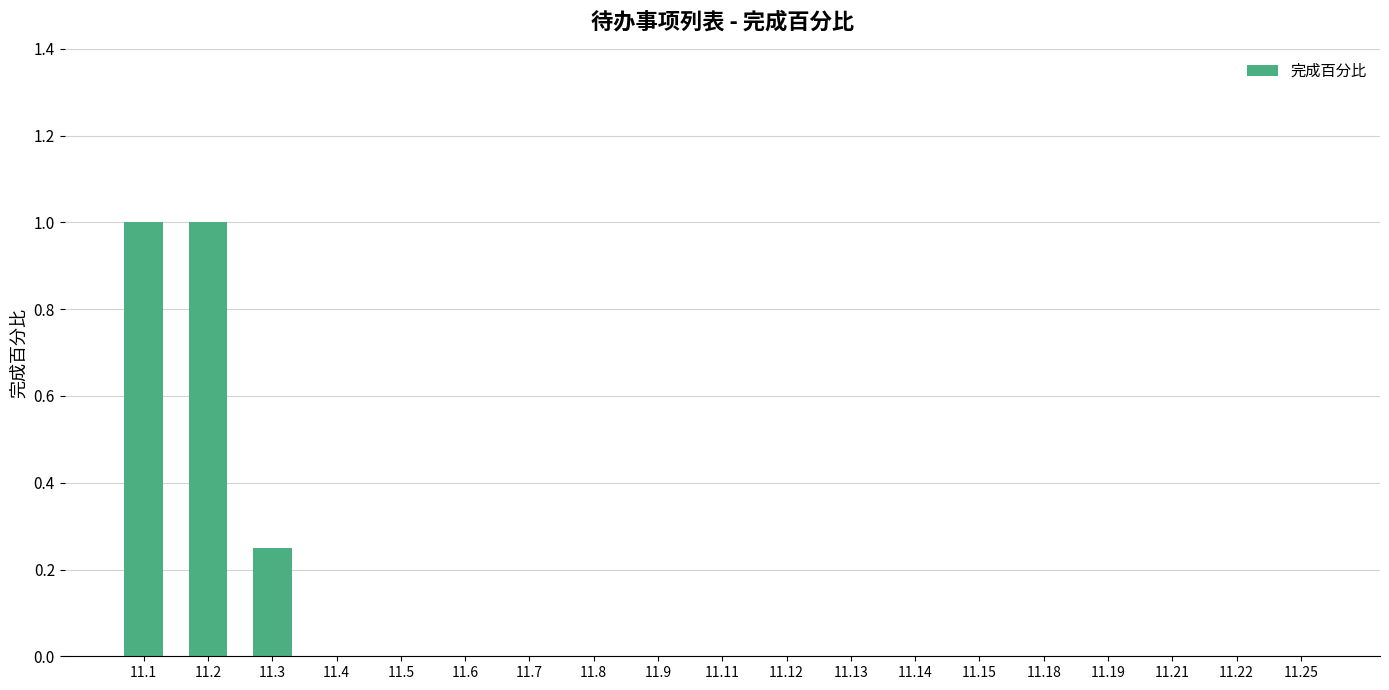

What is the maximum value shown in the chart?

1.0